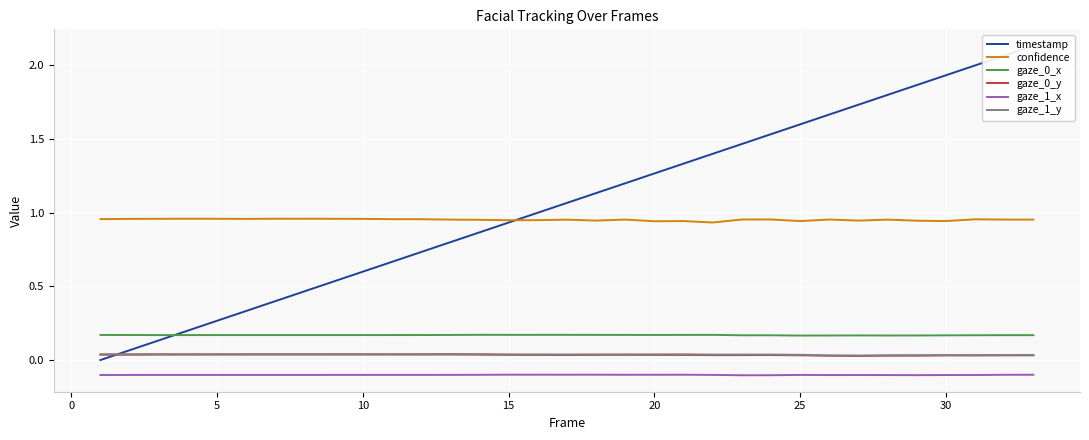

True or false: gaze_1_y and gaze_1_x cross at least once.

False